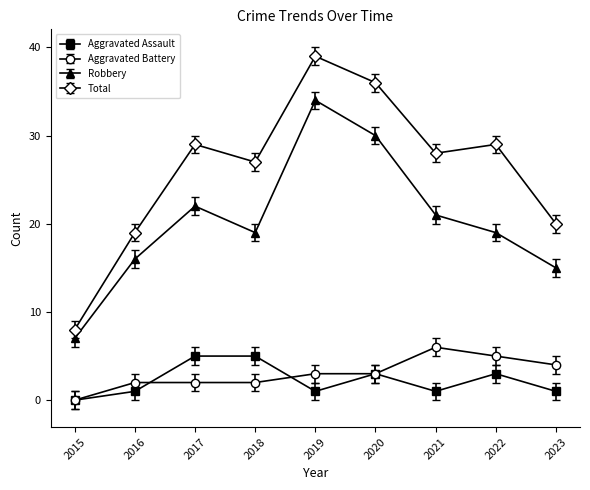

True or false: Total has a value of 6 at 2016.

False